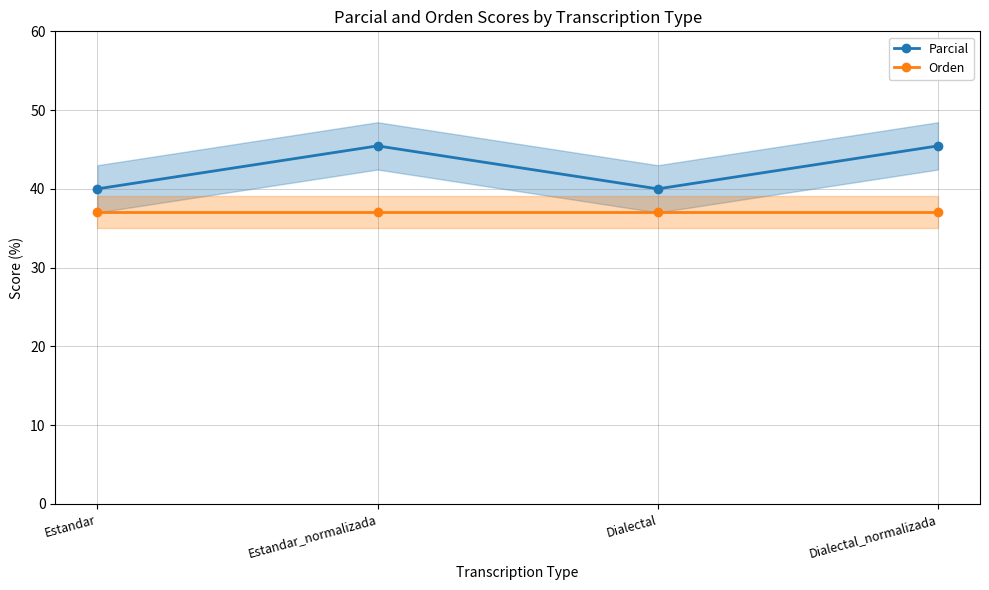

How many interior local valleys does the Parcial series have?

1